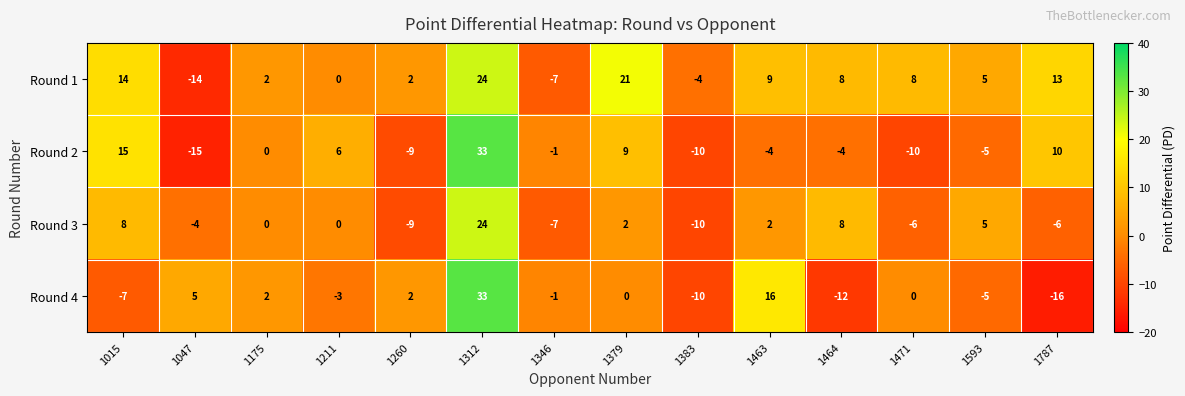

At which label does Round 4 reach its minimum?

1787